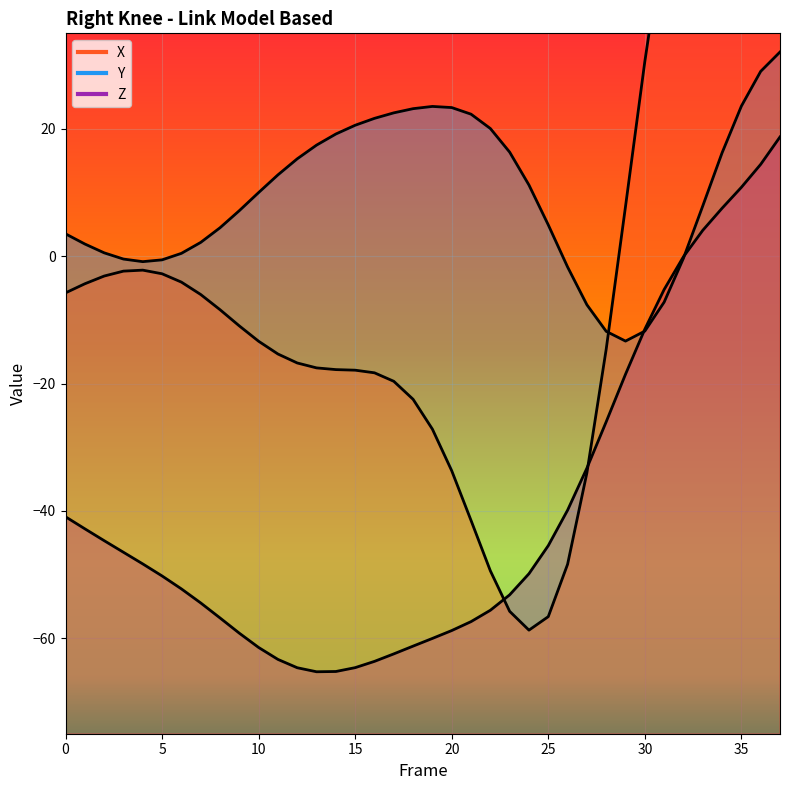

What are all the series names shown in the legend?

X, Y, Z